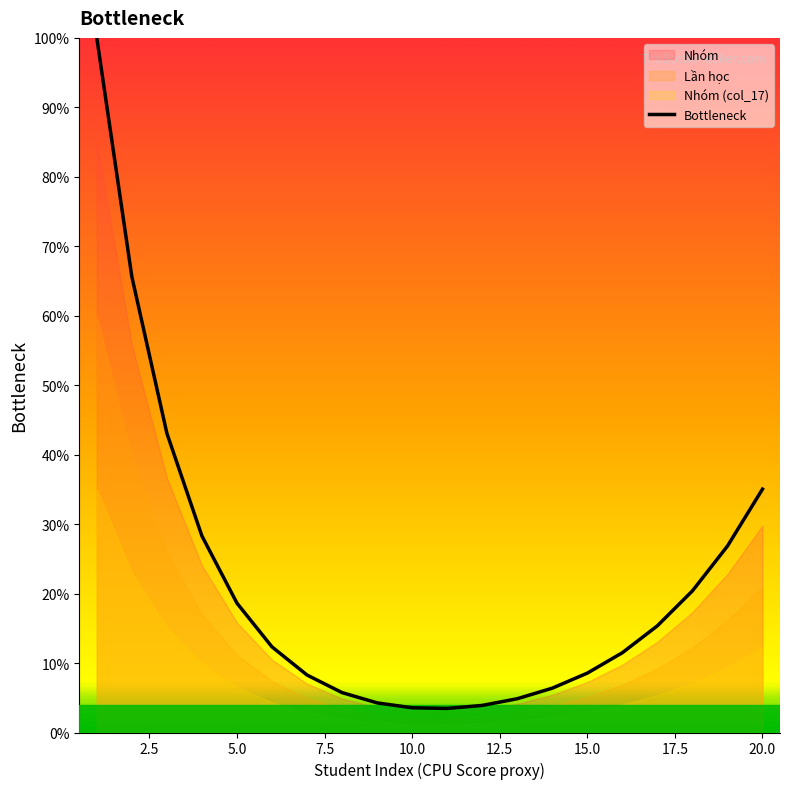

What is the highest value of the Bottleneck series?

100.0